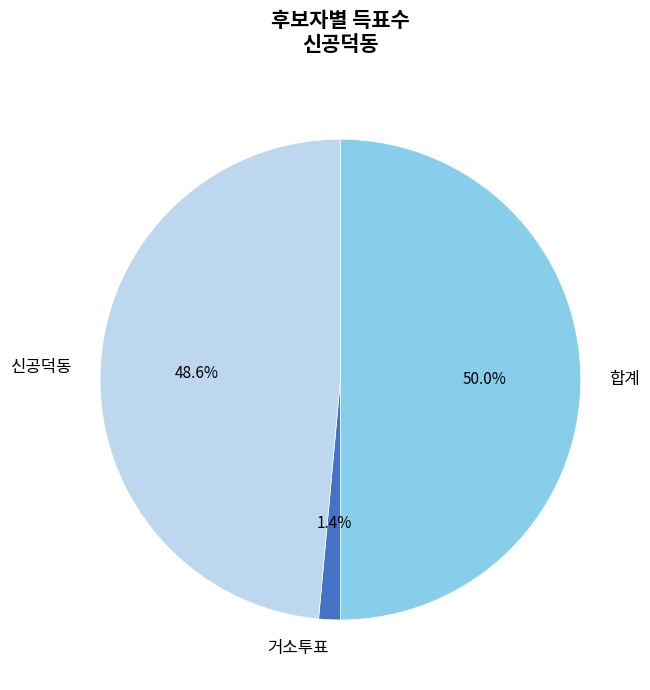

How many slices are in this pie chart?

3